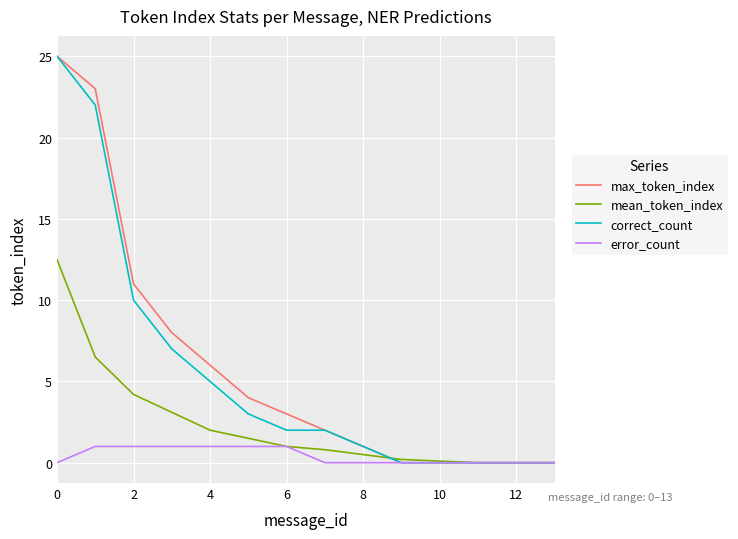

What is the greatest value displayed?

25.0